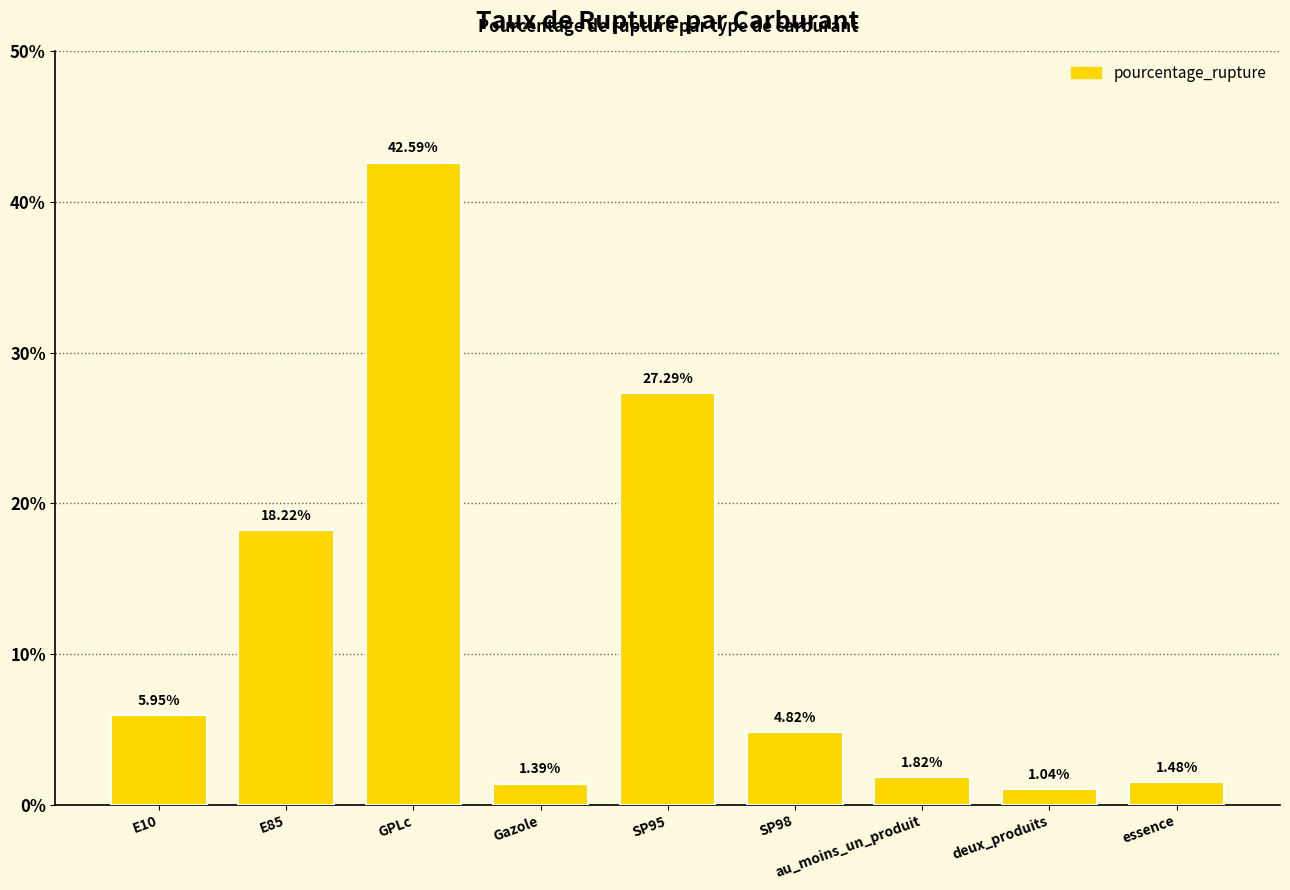

What is the sum of all values?

104.6